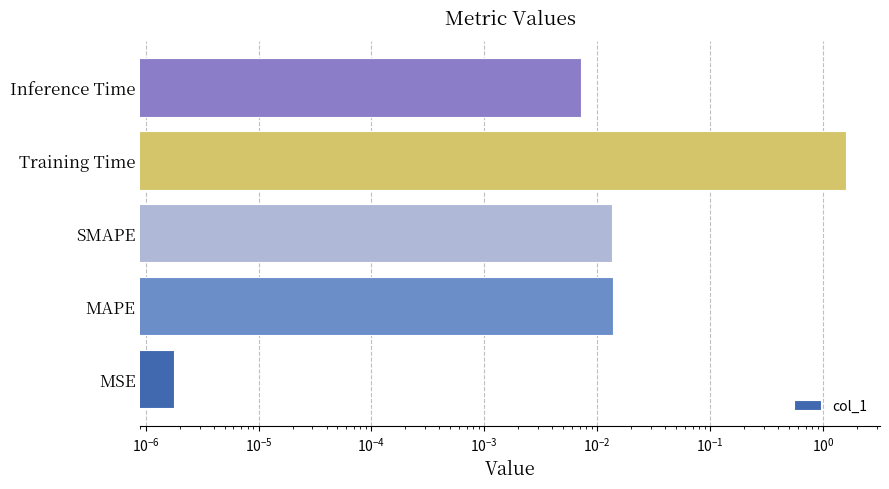

The value at SMAPE is 0.0. True or false?

True